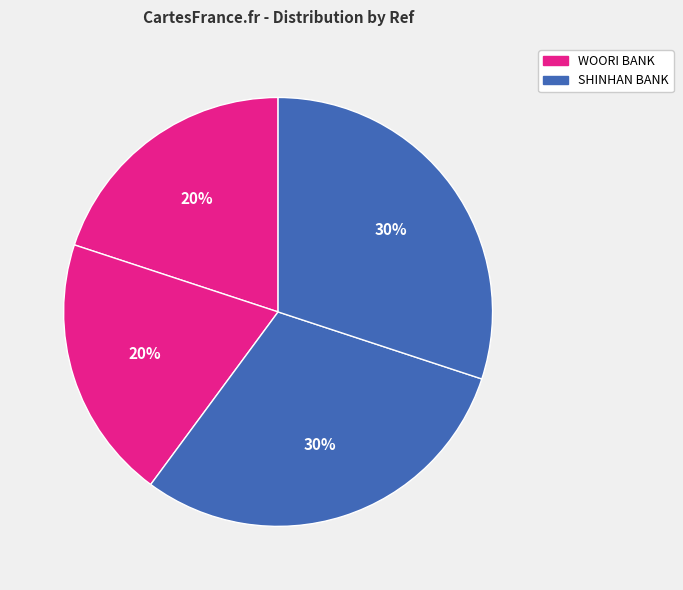

How many segments does this pie chart have?

4